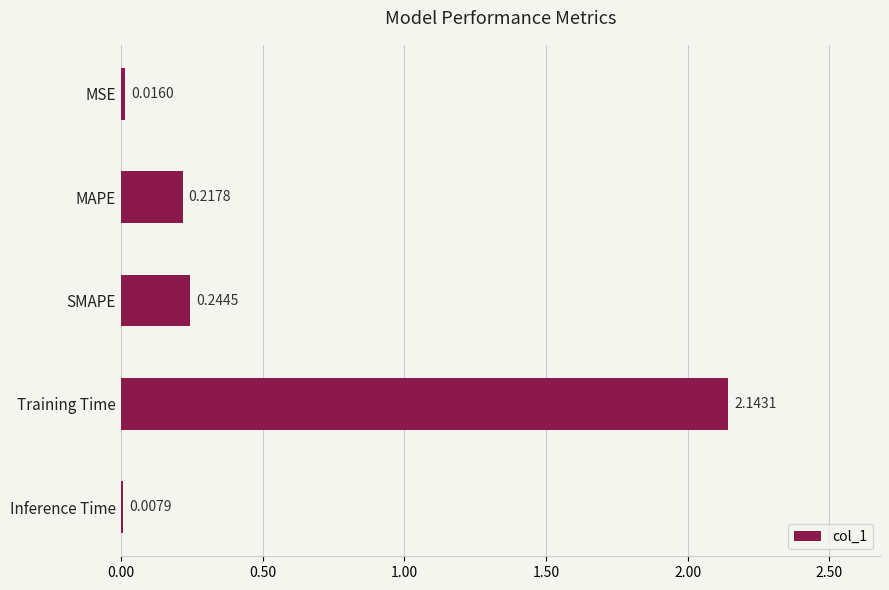

At which label is the value closest to 1?

SMAPE